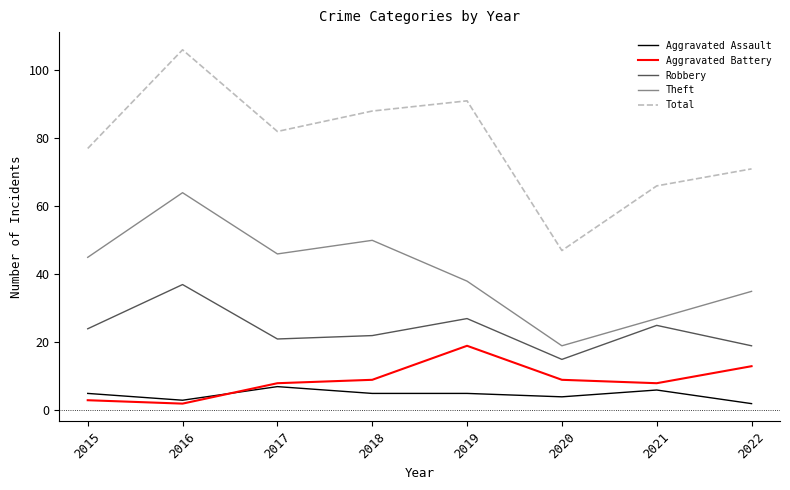

What is the maximum value shown in the chart?

106